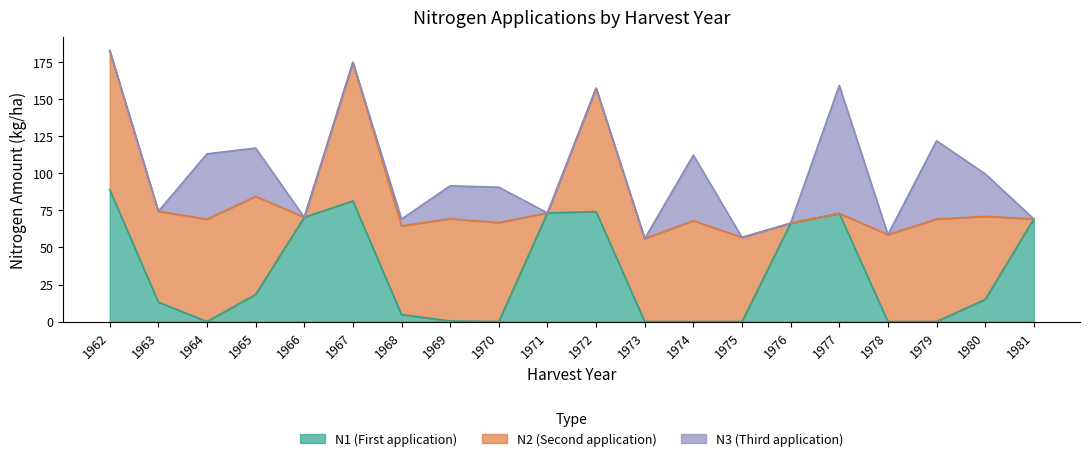

Which series has the largest total across all categories?

N2